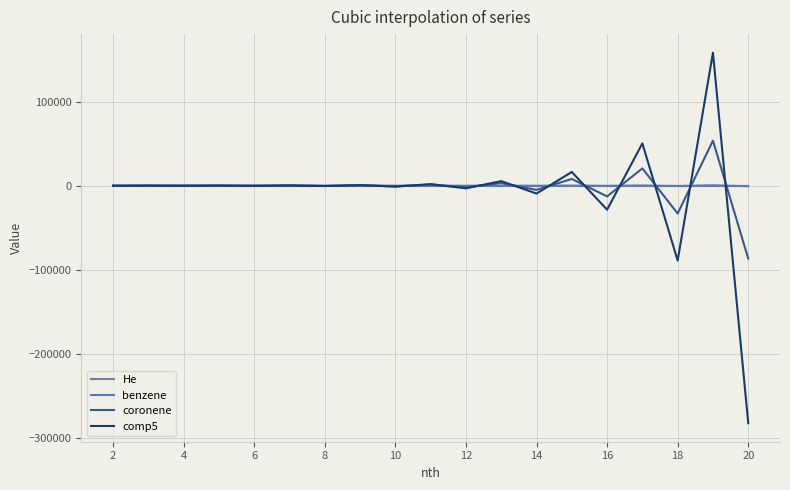

What is the smallest value displayed?

-282461.2